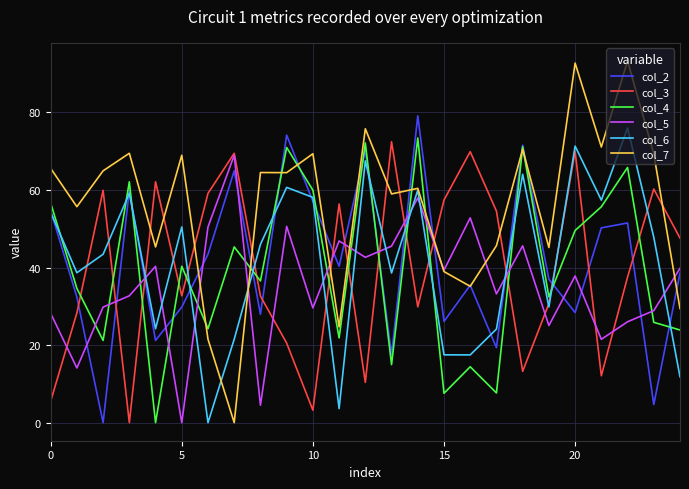

Which series has the largest range (max minus min)?

col_7